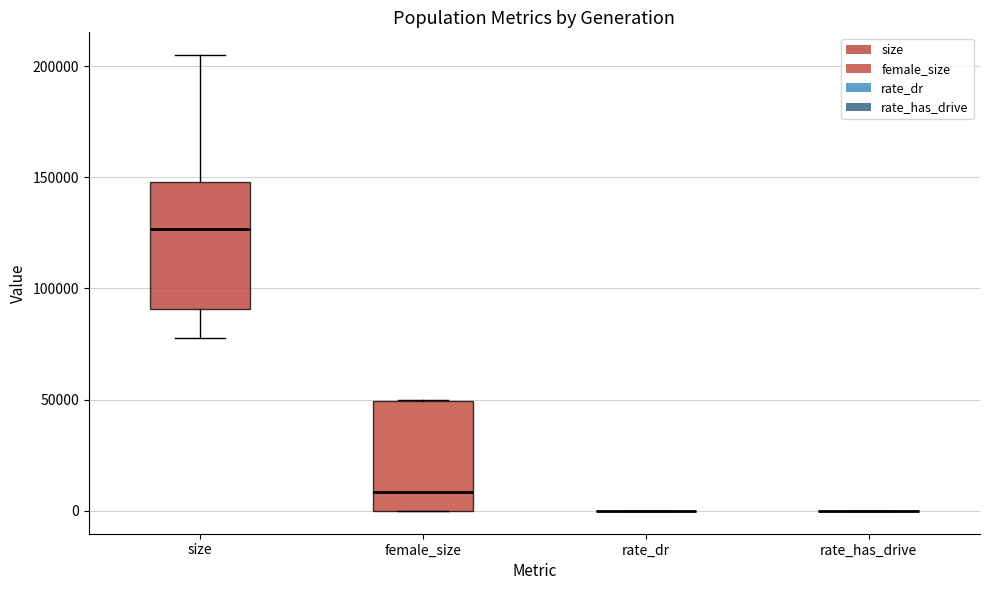

Reading left to right, transcribe this box plot: for each box, give where its median line is, the range the box spans, and where its two whiskers end, as read against the y-axis. The values are not printed on the chart, so give them approximately, as read against the axis.

size: median 125000, box 90000 to 150000, whiskers 80000 to 205000
female_size: median 10000, box 0 to 50000, whiskers 0 to 50000
rate_dr: box collapsed to a line at 0, whiskers 0 to 0
rate_has_drive: box collapsed to a line at 0, whiskers 0 to 0